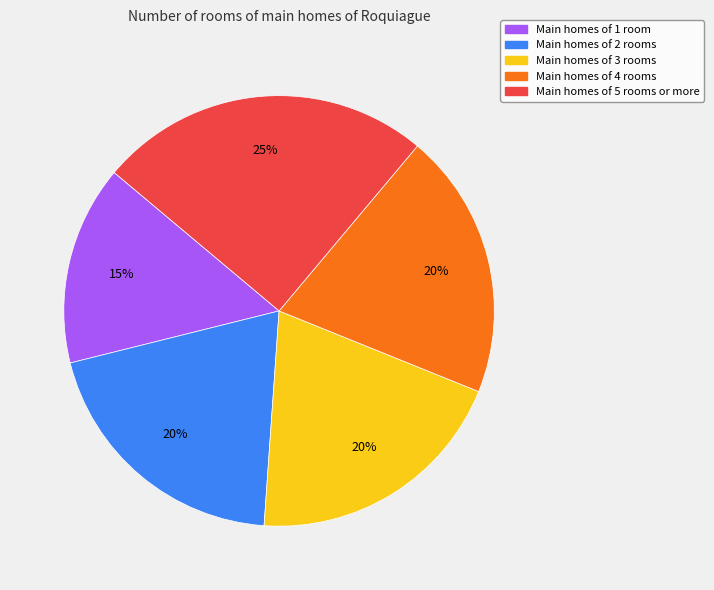

To the nearest percent, what portion does Main homes of 4 rooms represent?

20%